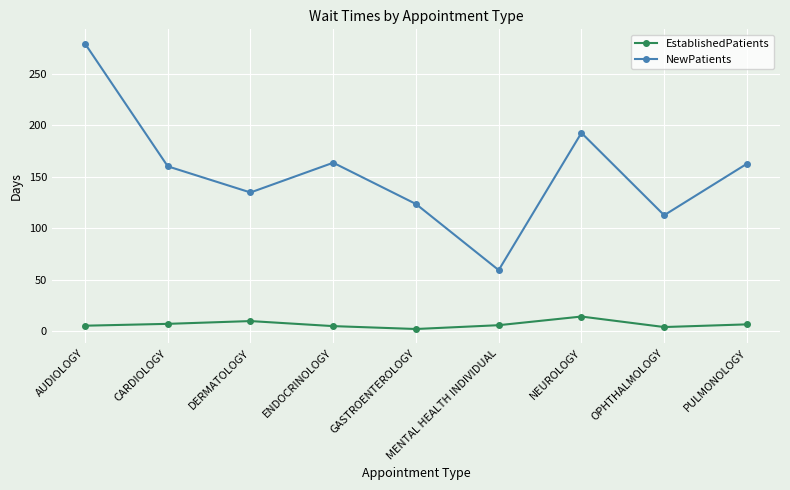

What is the label of the 5th point from the left?

GASTROENTEROLOGY